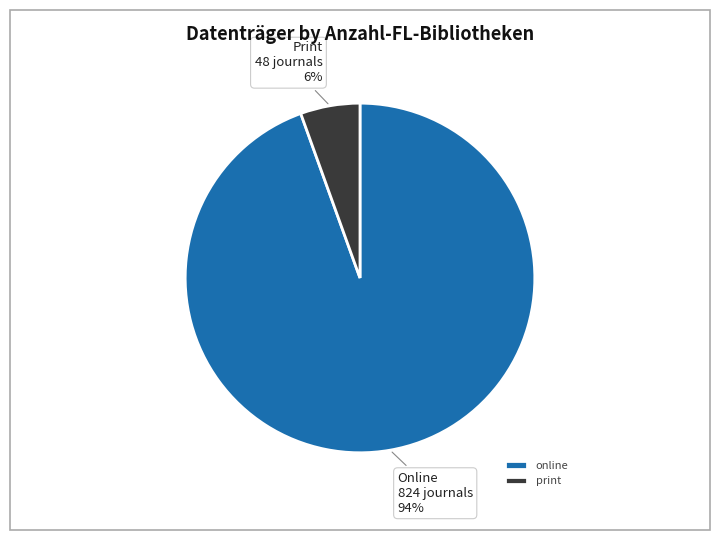

Is there any slice that represents more than half of the pie?

Yes